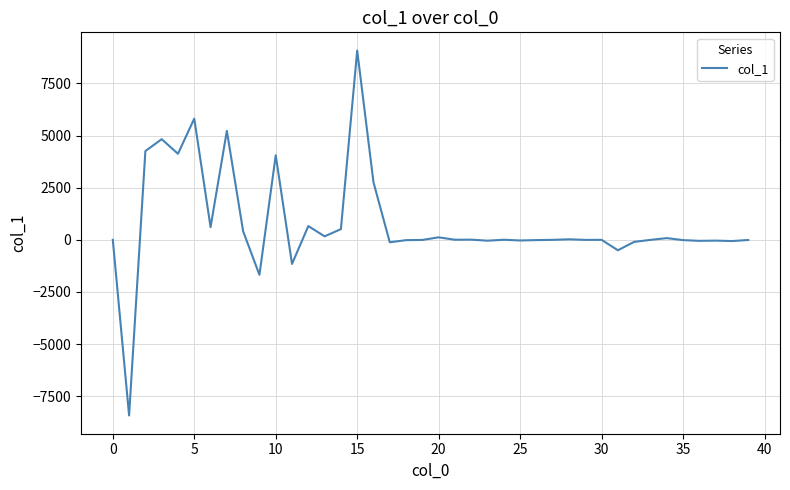

What is the maximum value shown in the chart?

9071.8